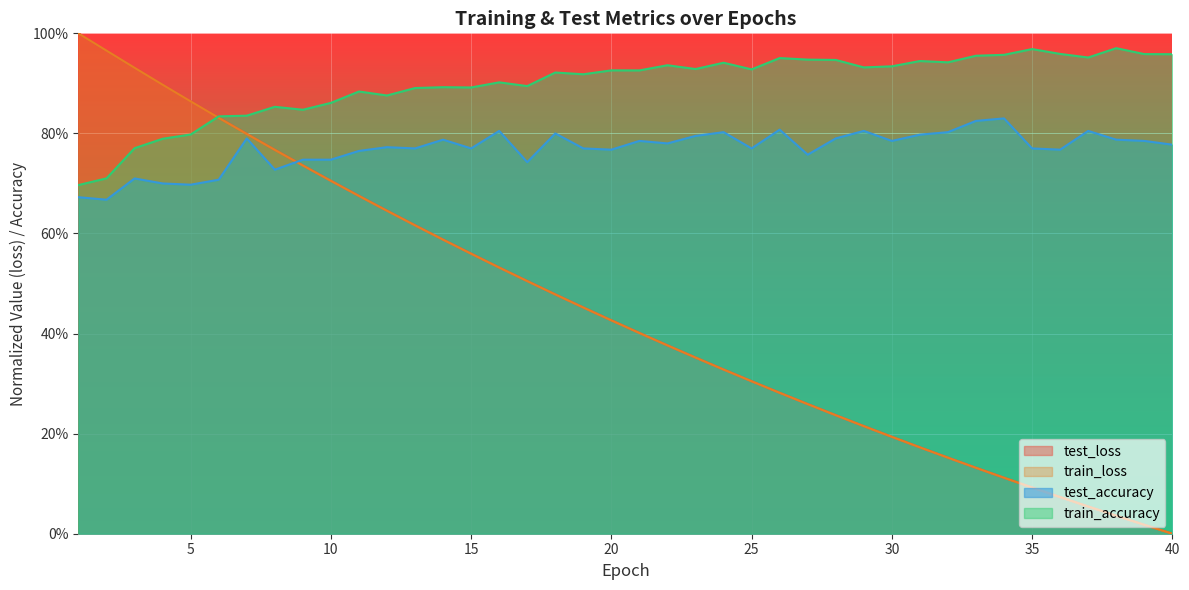

Between 26 and 40, which series saw the biggest shift?

train_loss